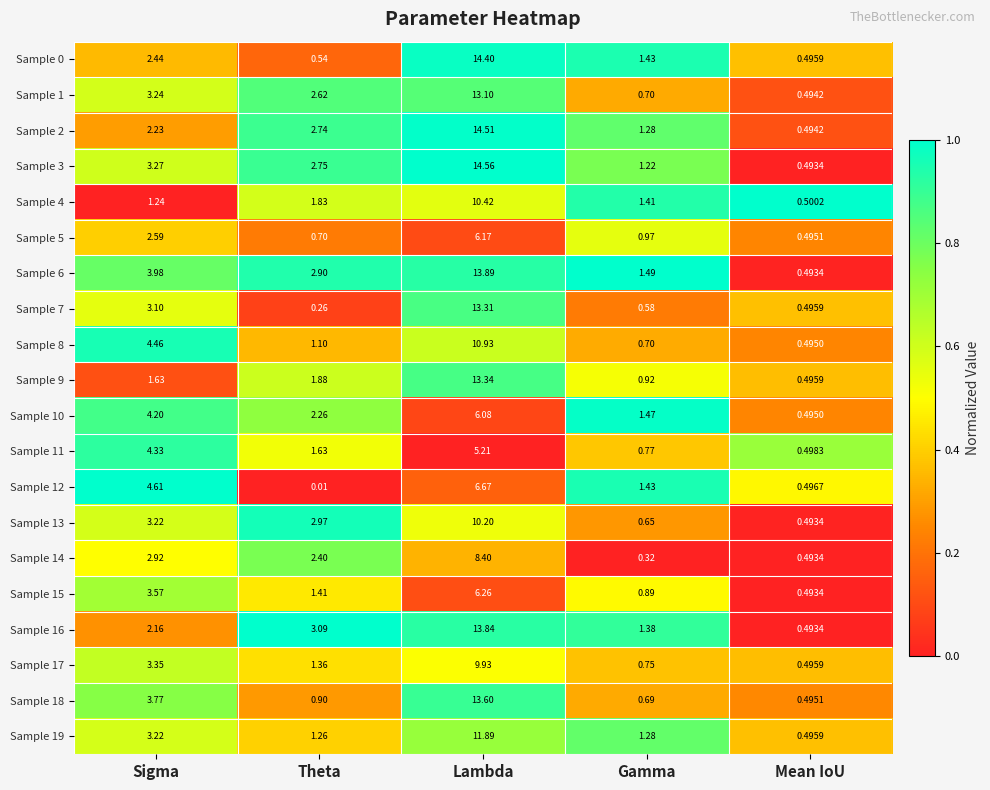

At which label is Sample 14 closest to 4?

Sigma